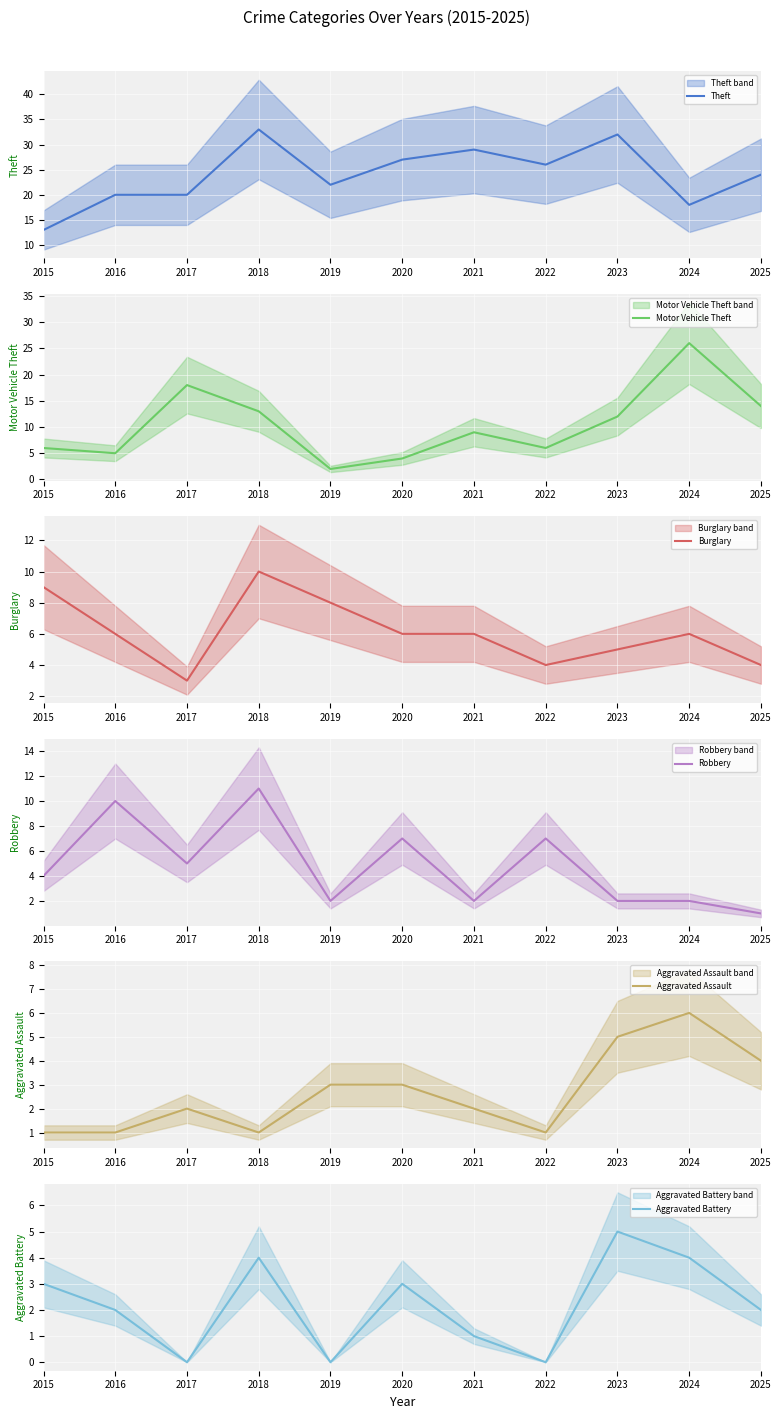

Does the chart display data point markers on the line(s)?

No